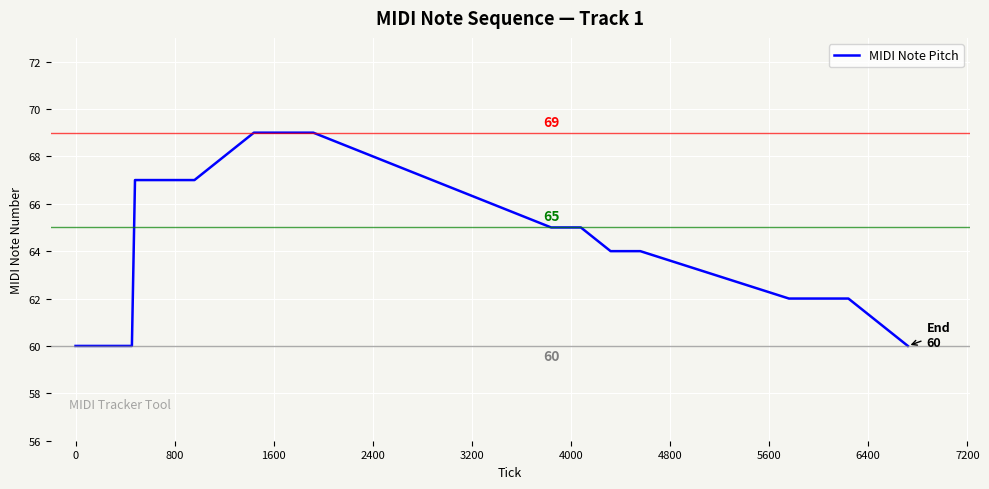

What is the smallest value displayed?

60